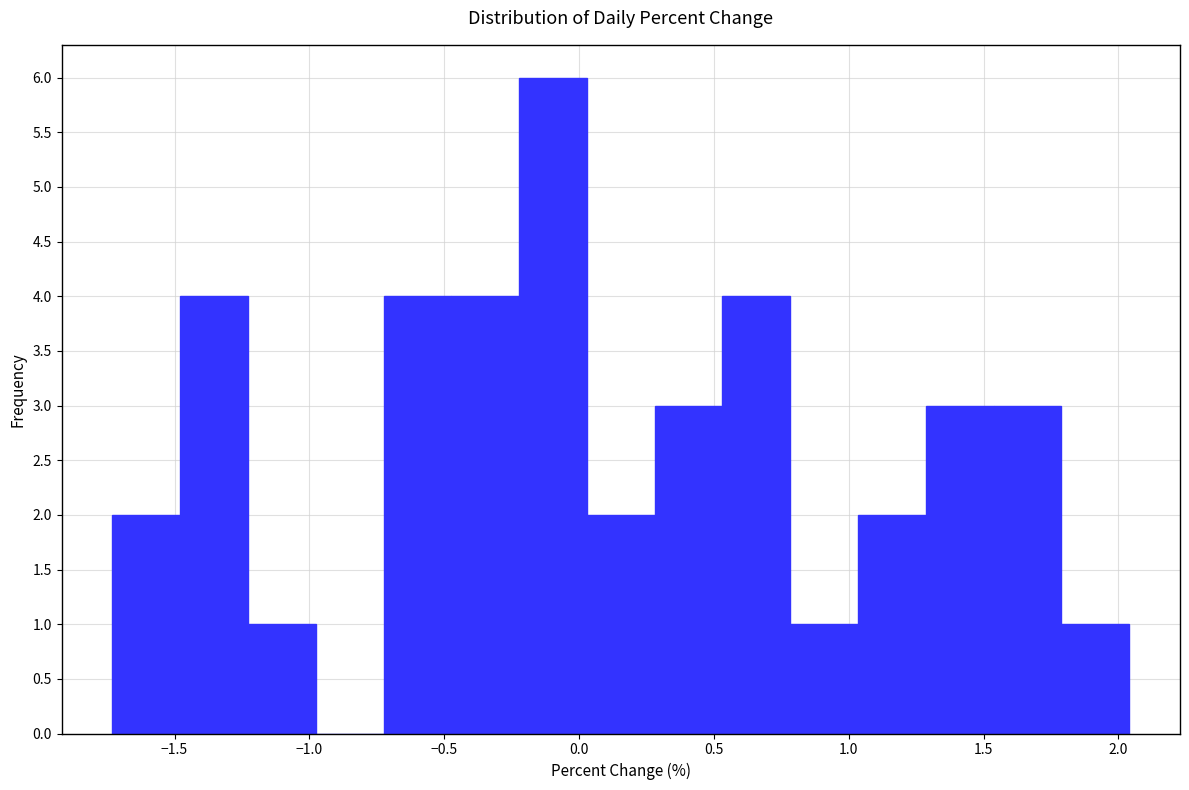

Over which range of the x-axis is the bar tallest?

-0.20 to 0.05